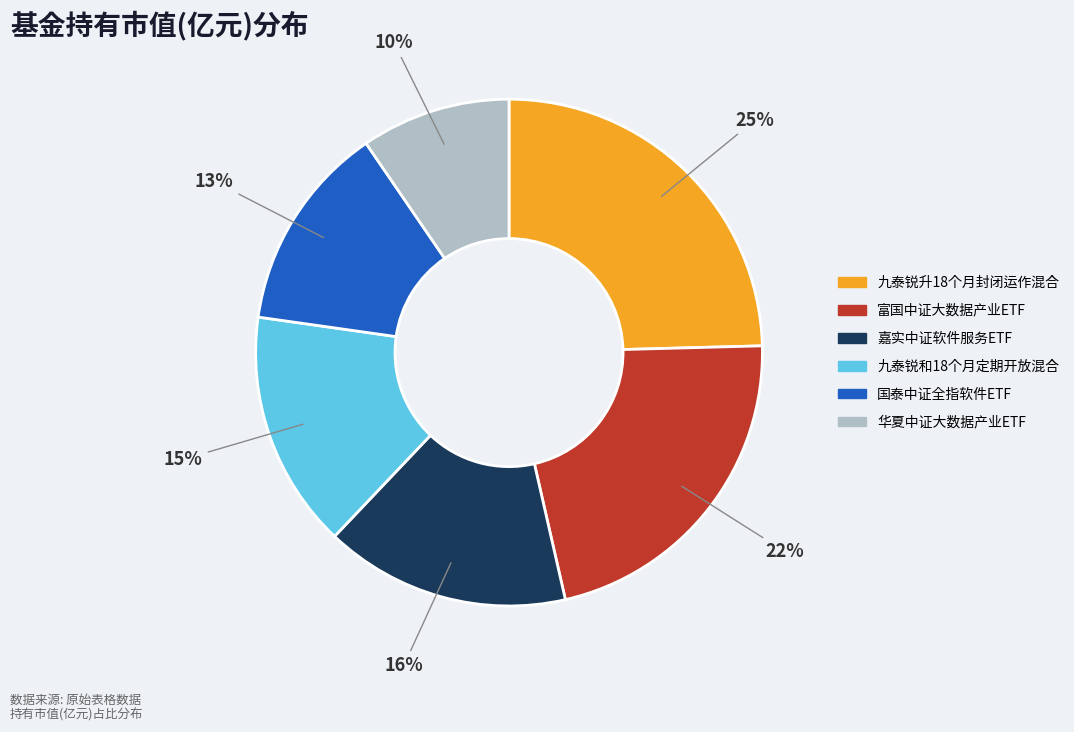

Rank the categories by value from highest to lowest.

九泰锐升18个月封闭运作混合, 富国中证大数据产业ETF, 嘉实中证软件服务ETF, 九泰锐和18个月定期开放混合, 国泰中证全指软件ETF, 华夏中证大数据产业ETF